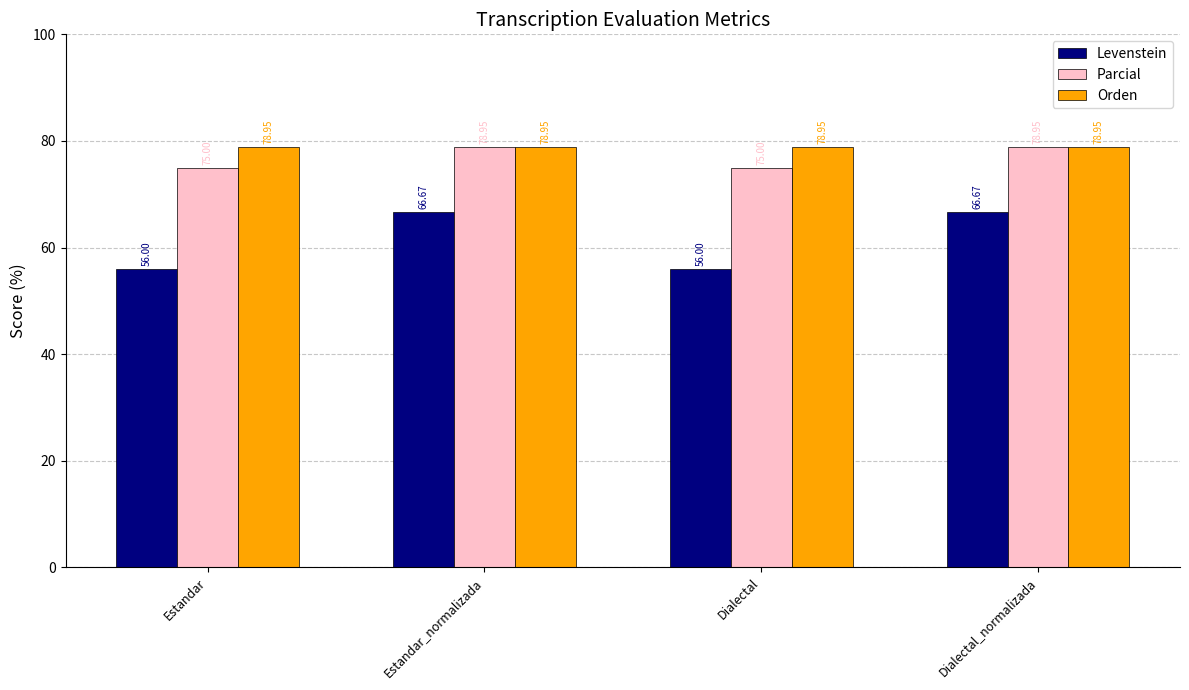

What is the label of the 1st bar from the left?

Estandar